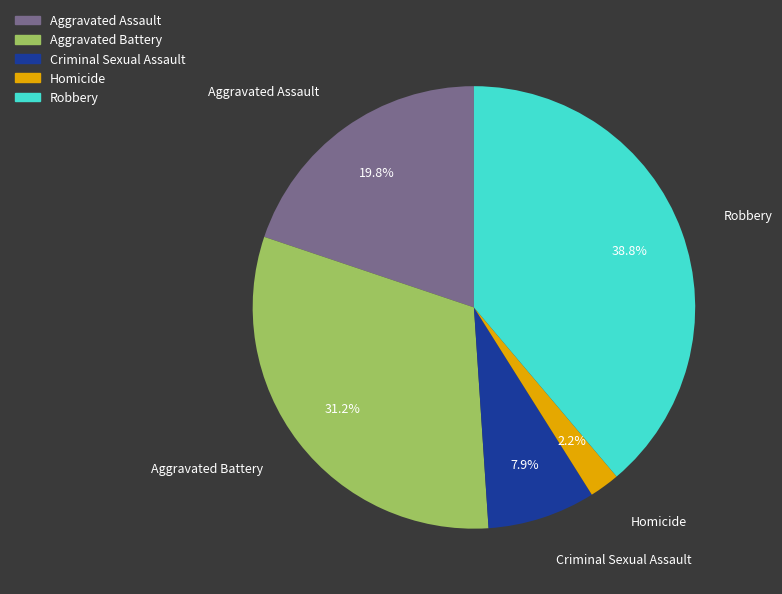

Between Criminal Sexual Assault and Homicide, which is larger?

Criminal Sexual Assault